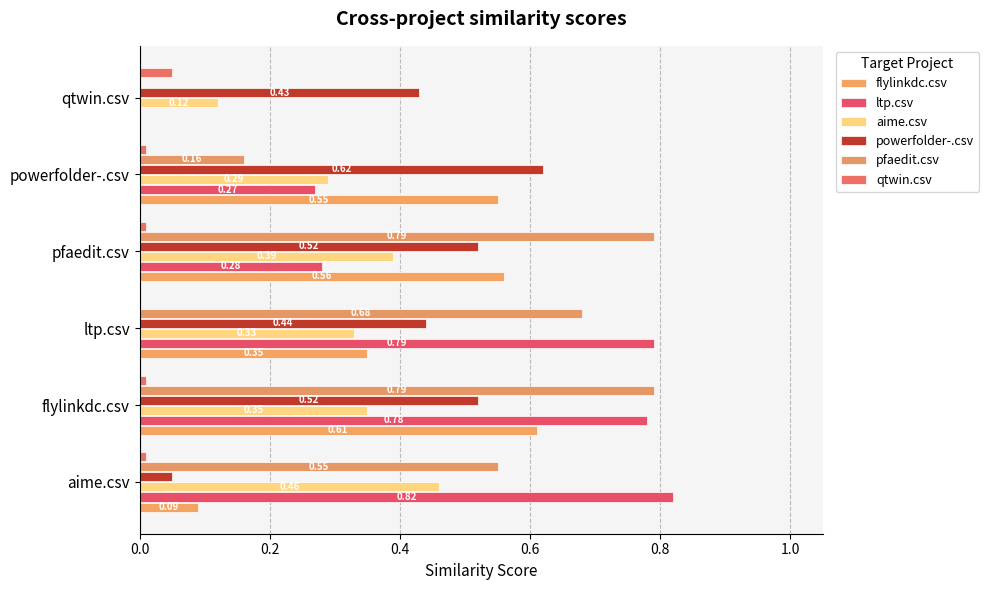

What are all the series names shown in the legend?

flylinkdc.csv, ltp.csv, aime.csv, powerfolder-.csv, pfaedit.csv, qtwin.csv